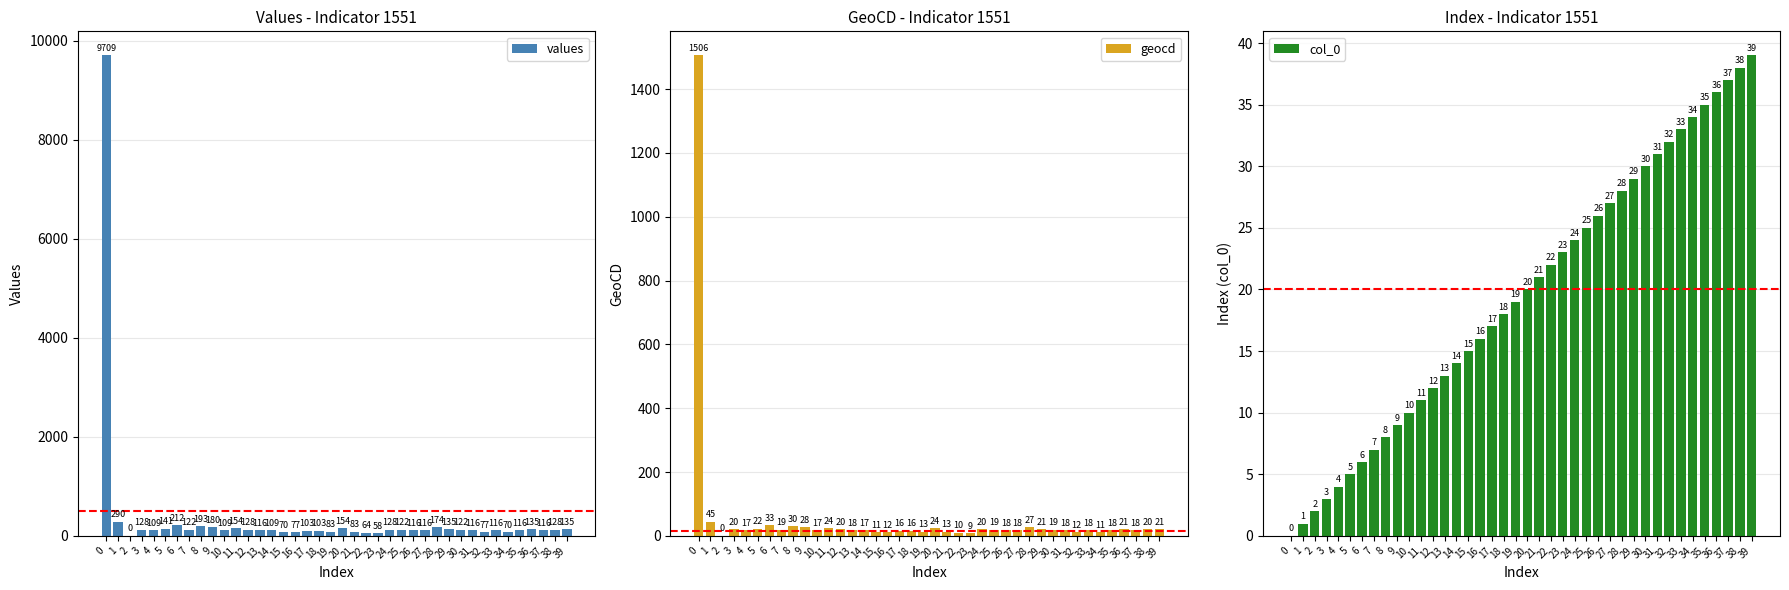

Reading left to right, transcribe all the data shown in this chart.

values: 9709	290	0	128	109	141	212	122	193	180	109	154	128	116	109	70	77	103	103	83	154	83	64	58	128	122	116	116	174	135	122	116	77	116	70	116	135	116	128	135
geocd: 1506	45	0	20	17	22	33	19	30	28	17	24	20	18	17	11	12	16	16	13	24	13	10	9	20	19	18	18	27	21	19	18	12	18	11	18	21	18	20	21
col_0: 0	1	2	3	4	5	6	7	8	9	10	11	12	13	14	15	16	17	18	19	20	21	22	23	24	25	26	27	28	29	30	31	32	33	34	35	36	37	38	39